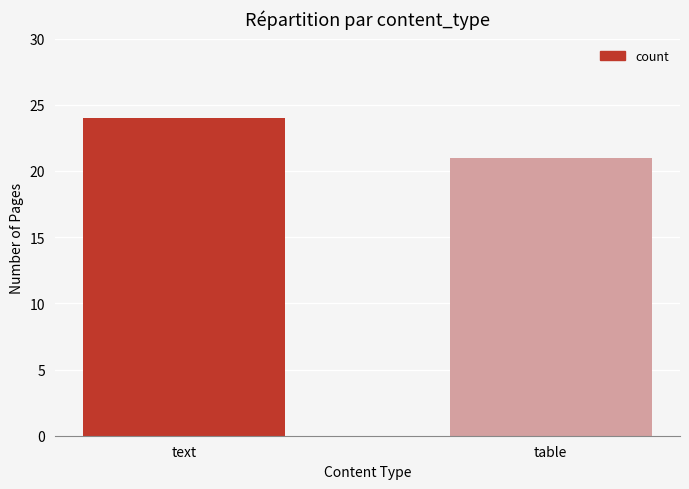

What position from the left is table?

2